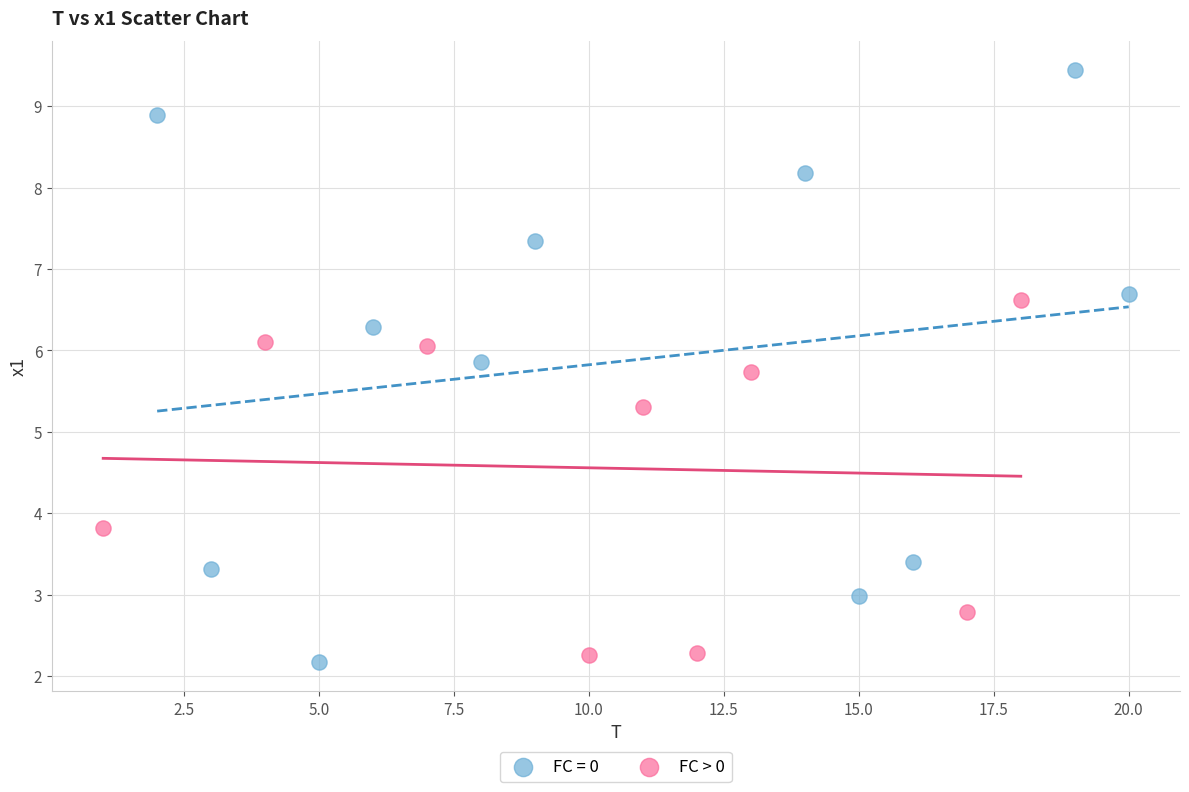

Which series contains the highest Y value?

FC = 0